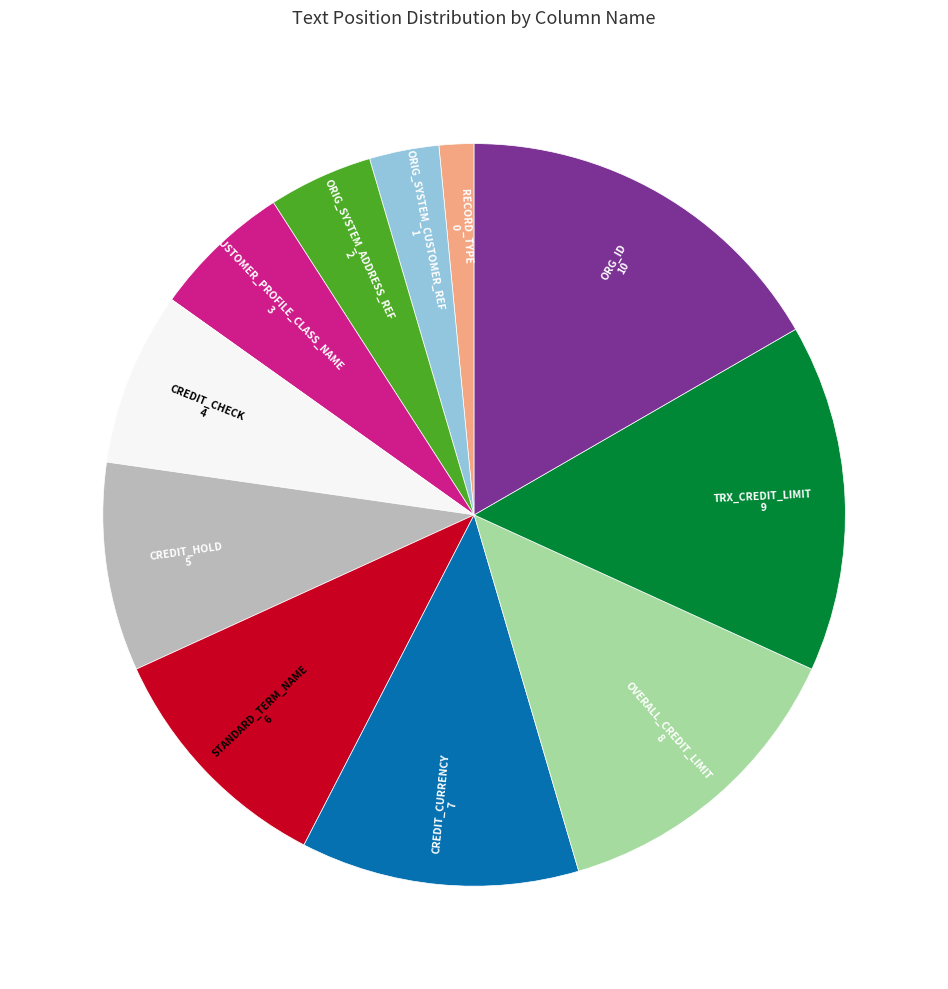

Does any single category account for the majority?

No